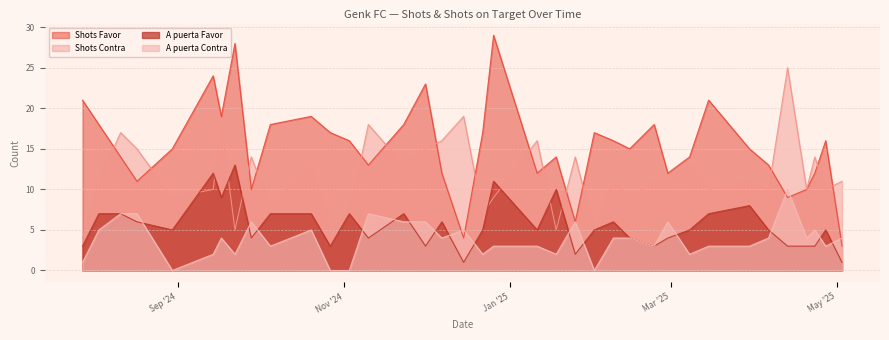

Which series changed the most between 10/11/2024 and 27/04/2025?

Shots Contra